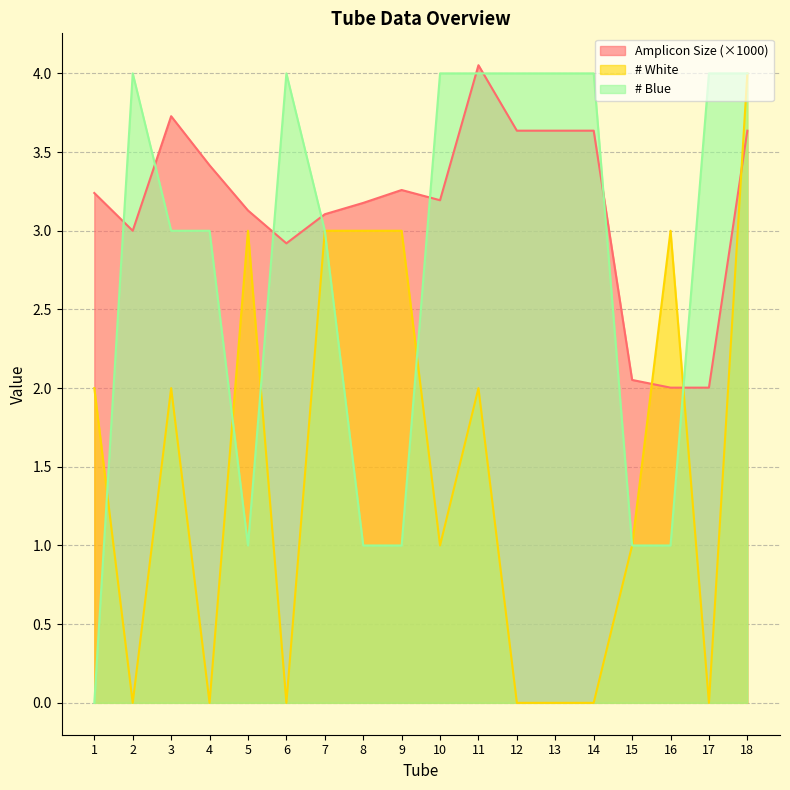

The # Blue series shows 0.7 at 9. True or false?

False